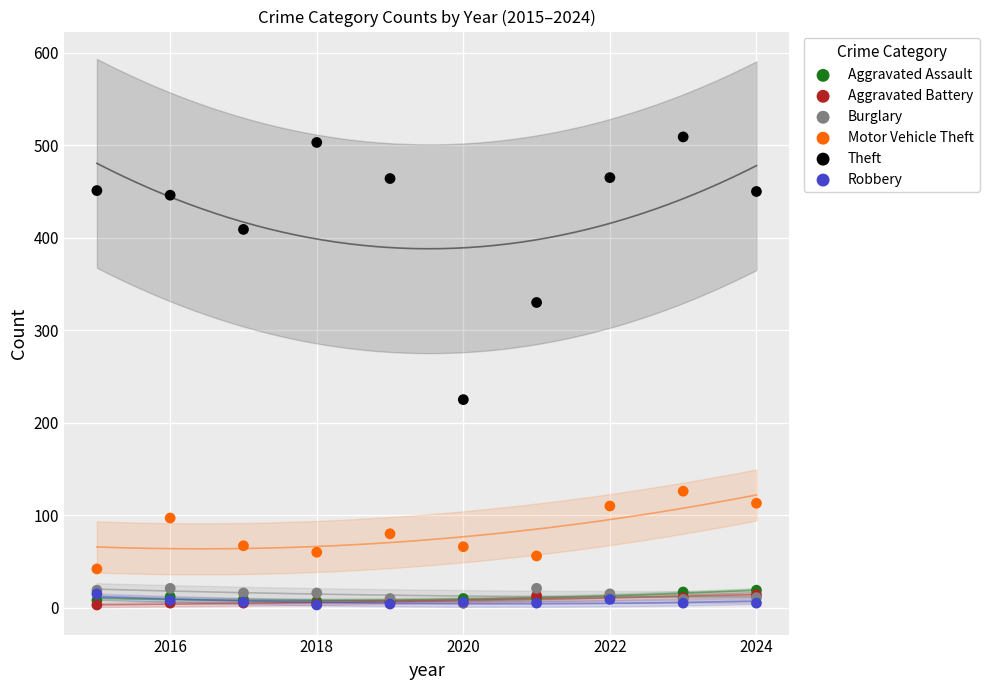

Across all series, what Y value is closest to 256?

225